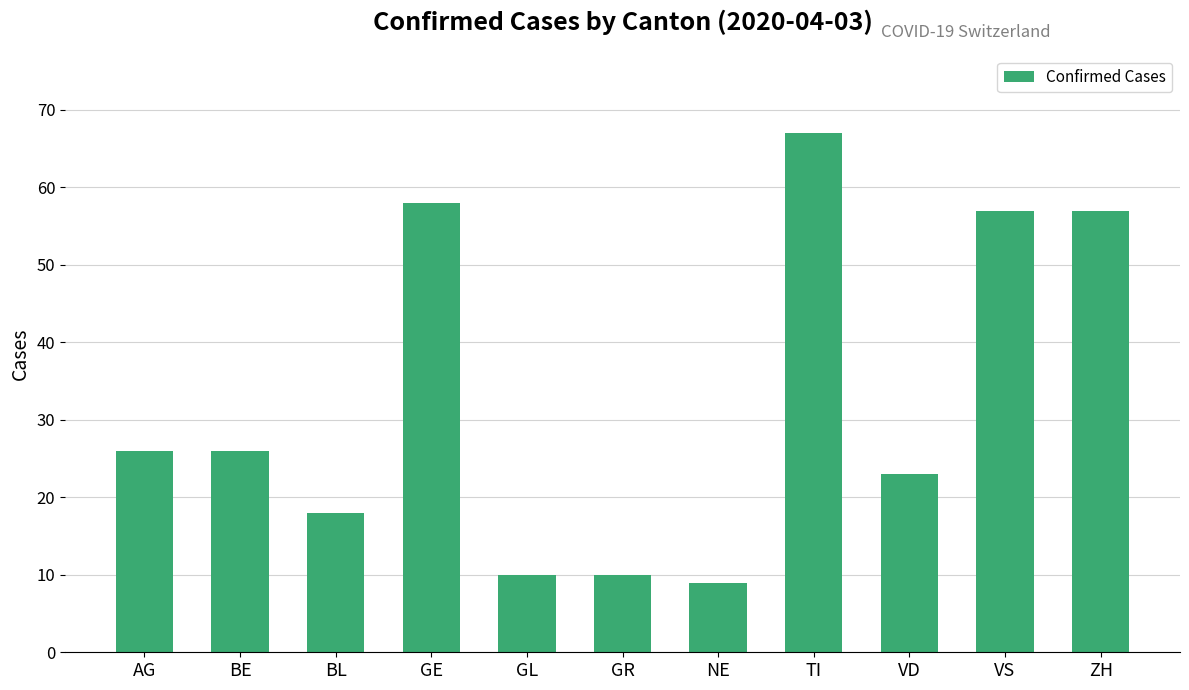

What is the maximum value shown in the chart?

67